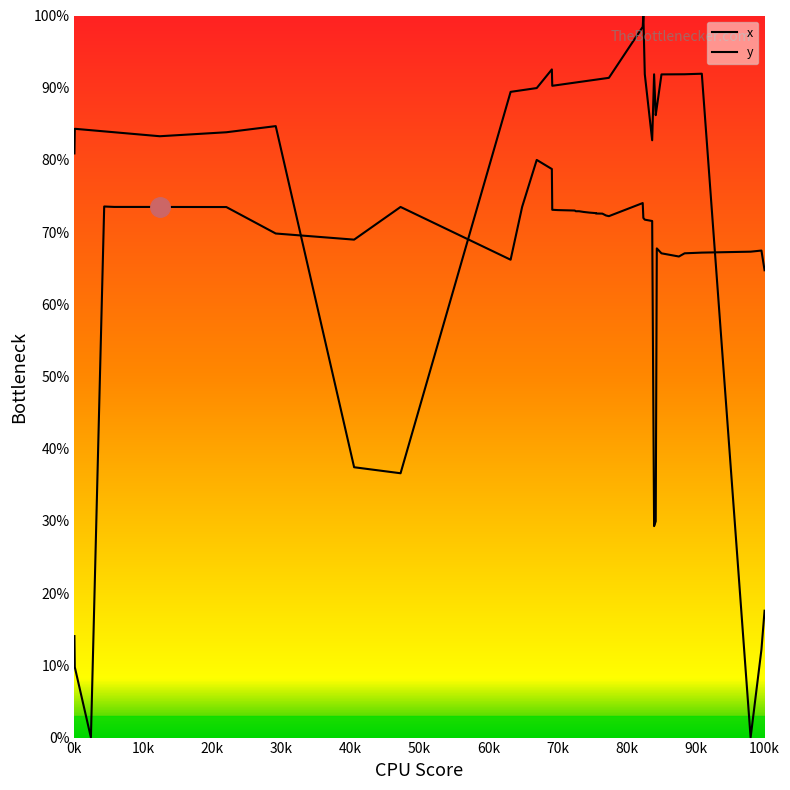

Is this an area chart (filled region under the line)?

No